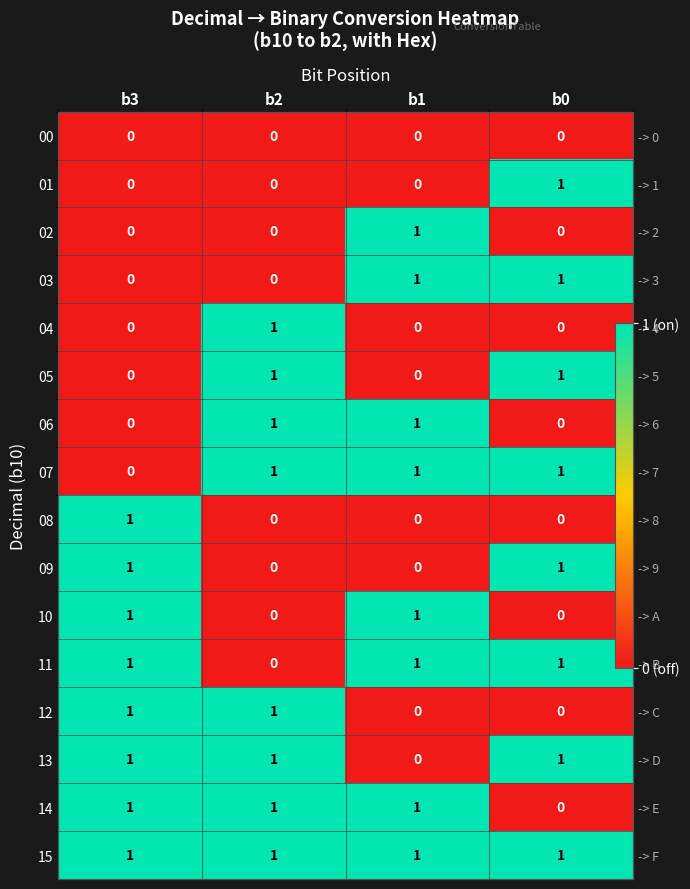

Is it true that 05 equals 1 at b2?

True